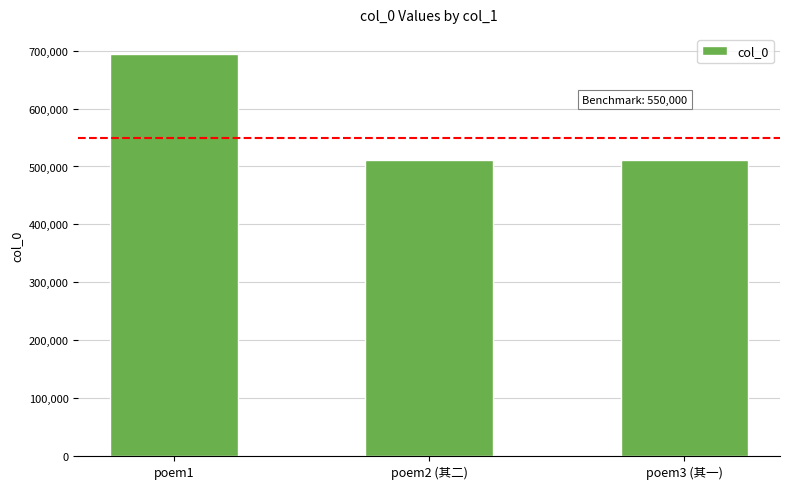

What is the difference between the maximum and minimum values?

183272